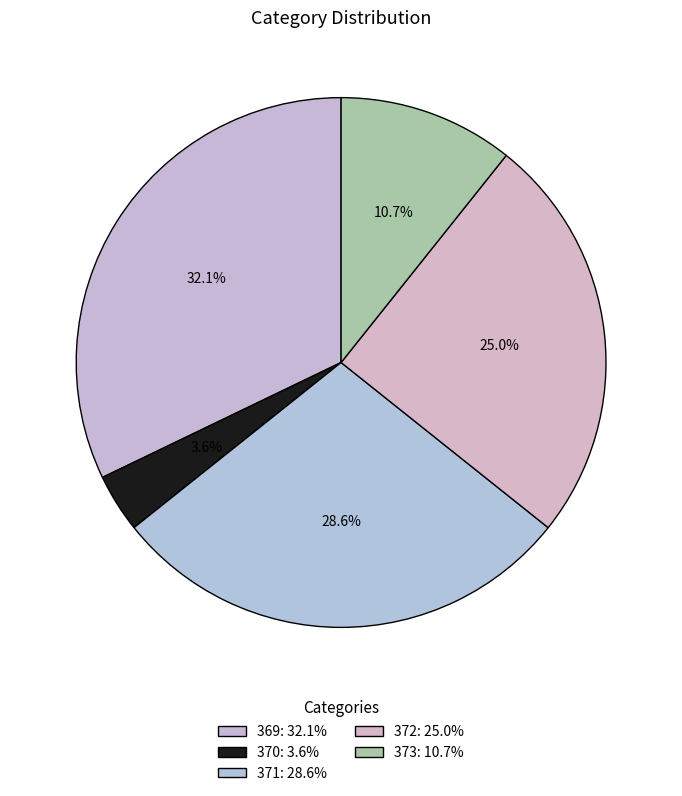

What percentage do 370 and 373 together represent?

14.3%